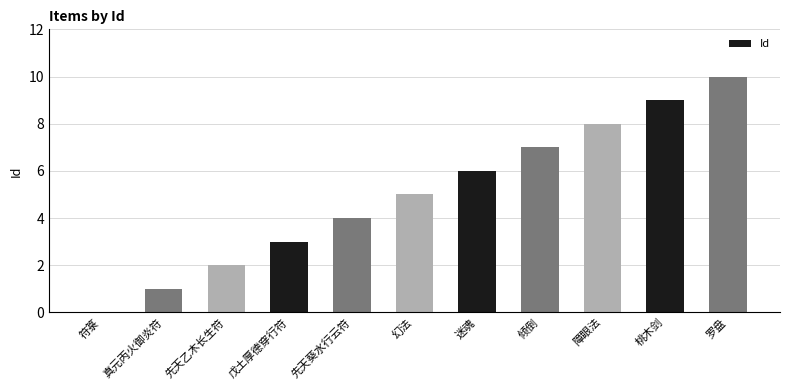

How many data points does each series have?

11